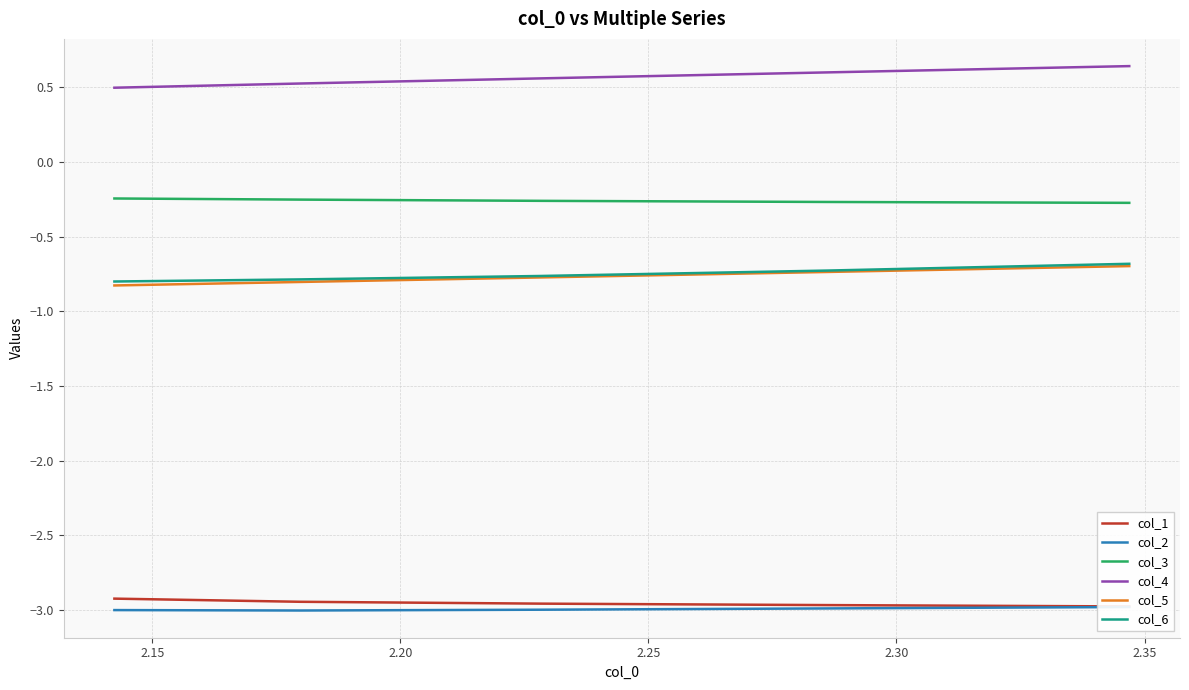

The value of col_1 at 2.30 is -3.0. True or false?

True